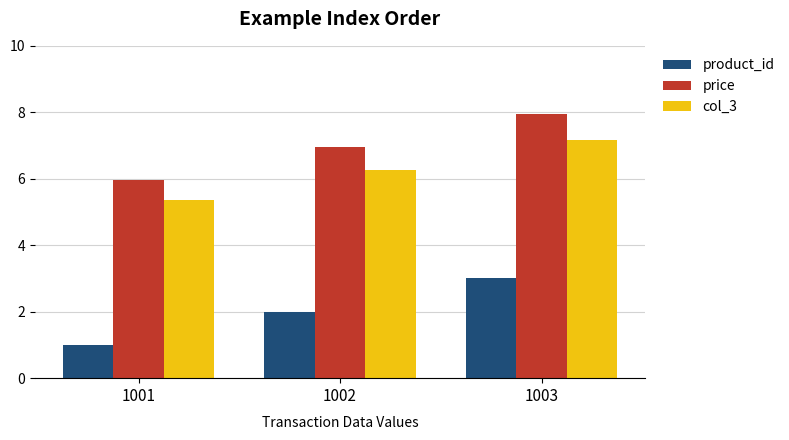

What is the sum of all product_id values?

6.0